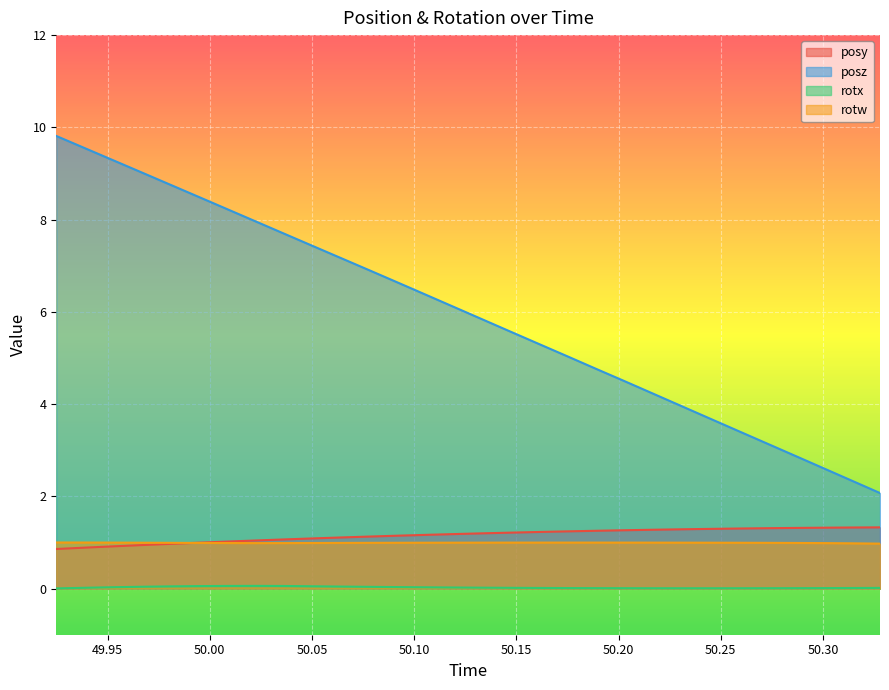

At which label does rotw reach its minimum?

50.32794